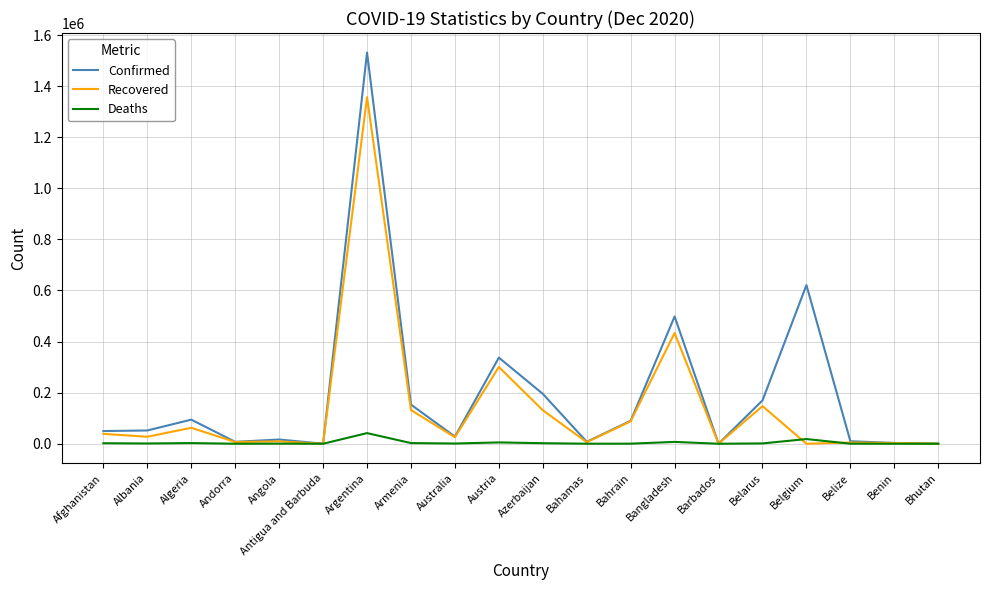

The Recovered series shows 131252 at Azerbaijan. True or false?

True